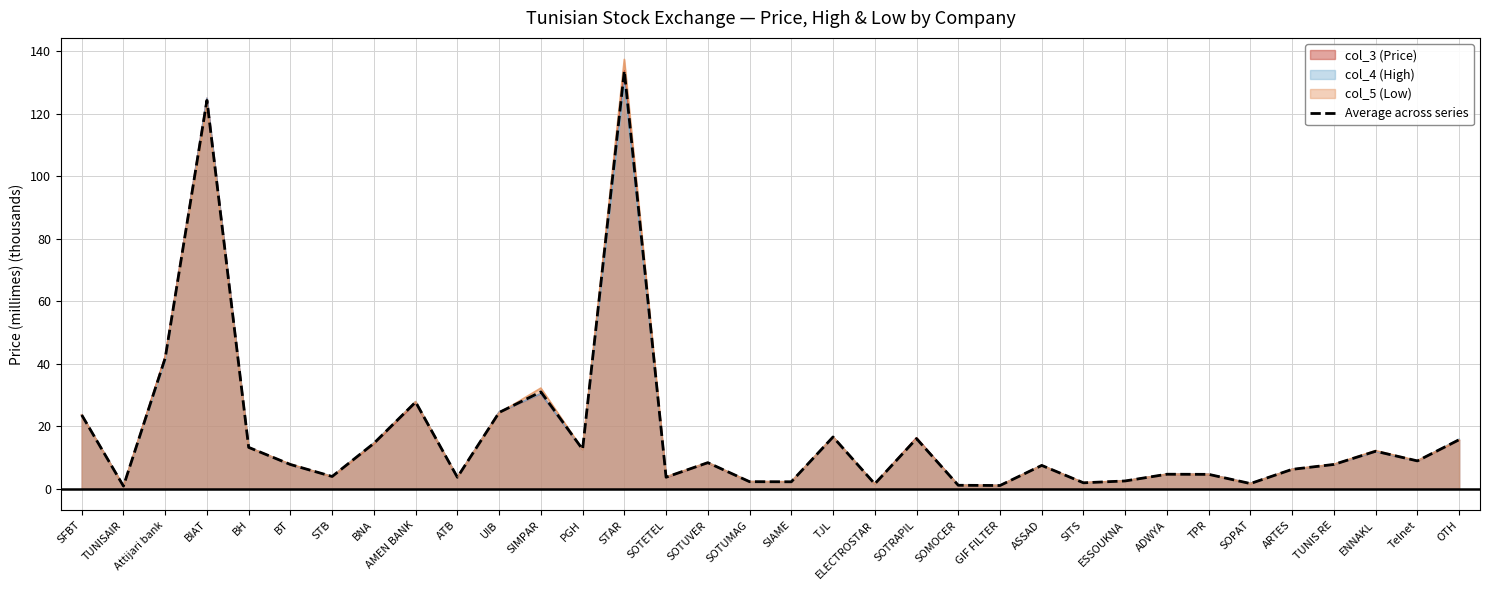

Does the chart have visible grid lines?

Yes